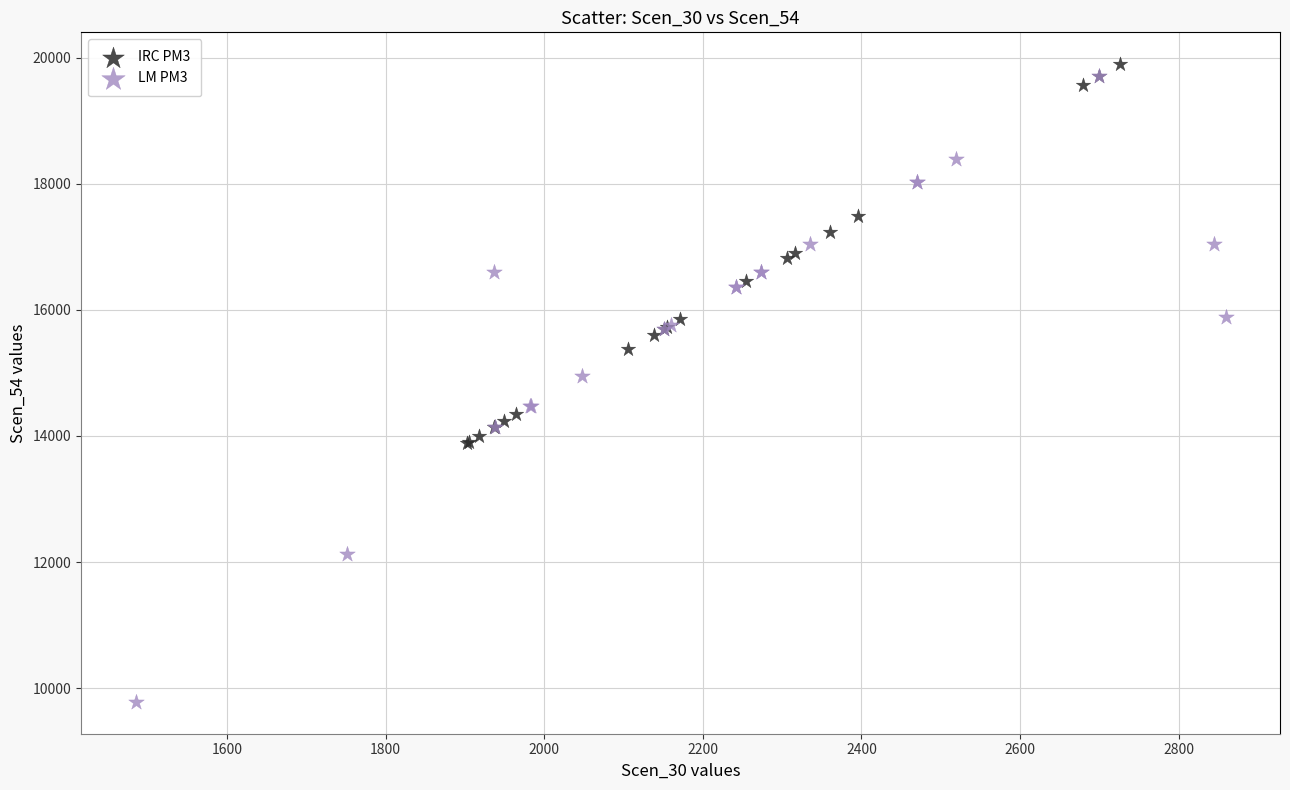

Which series has the largest Y range (max minus min)?

LM PM3